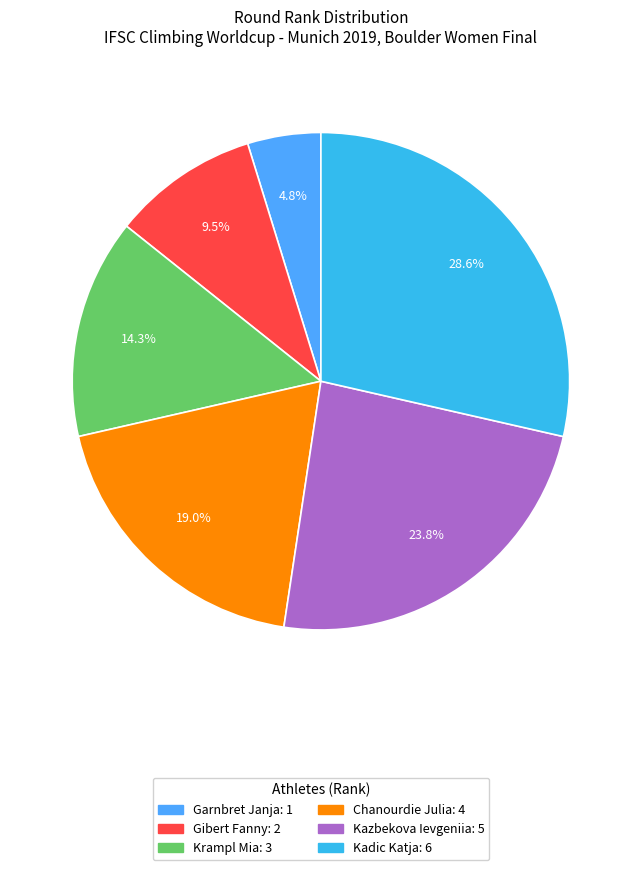

How much of the chart is everything except Krampl Mia?

85.7%